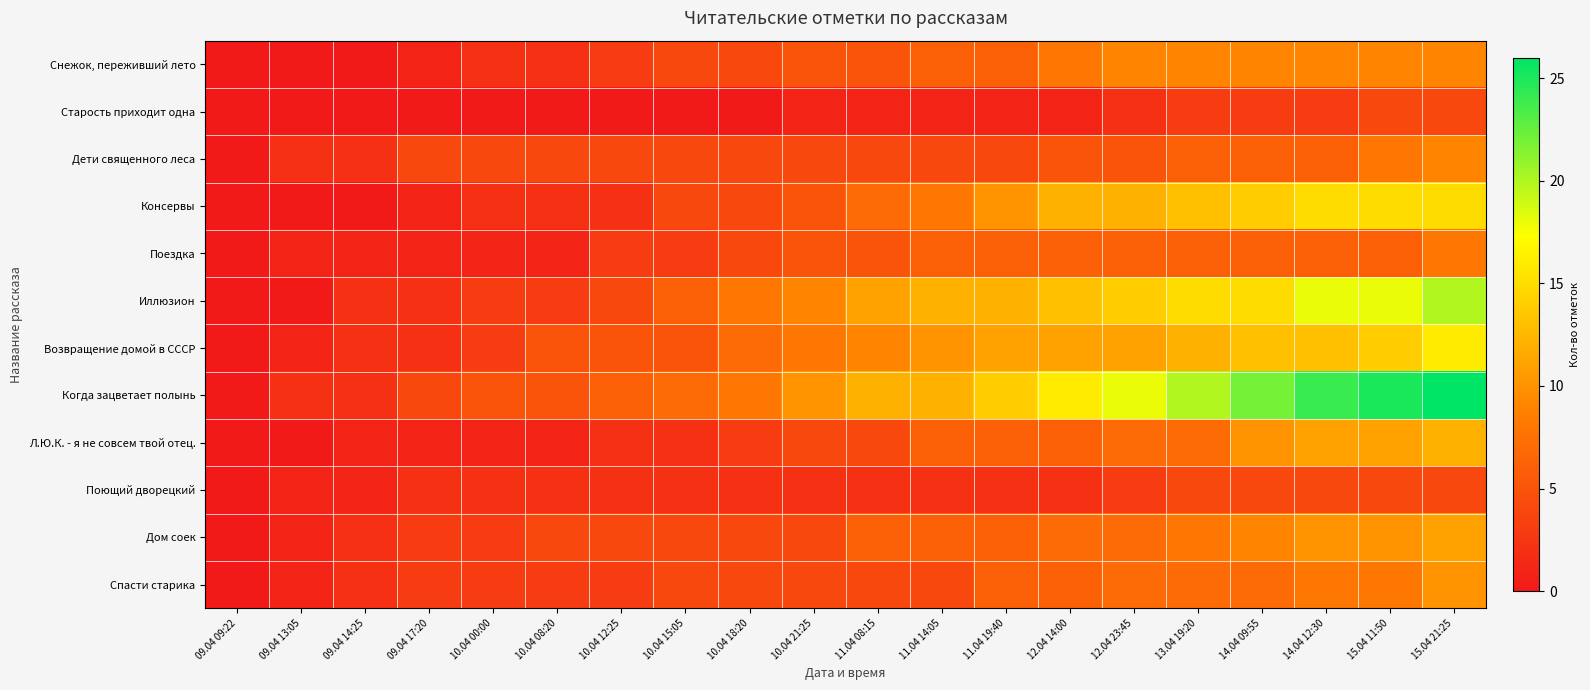

What is the spread (max minus min) of values at 11.04 19:40?

13